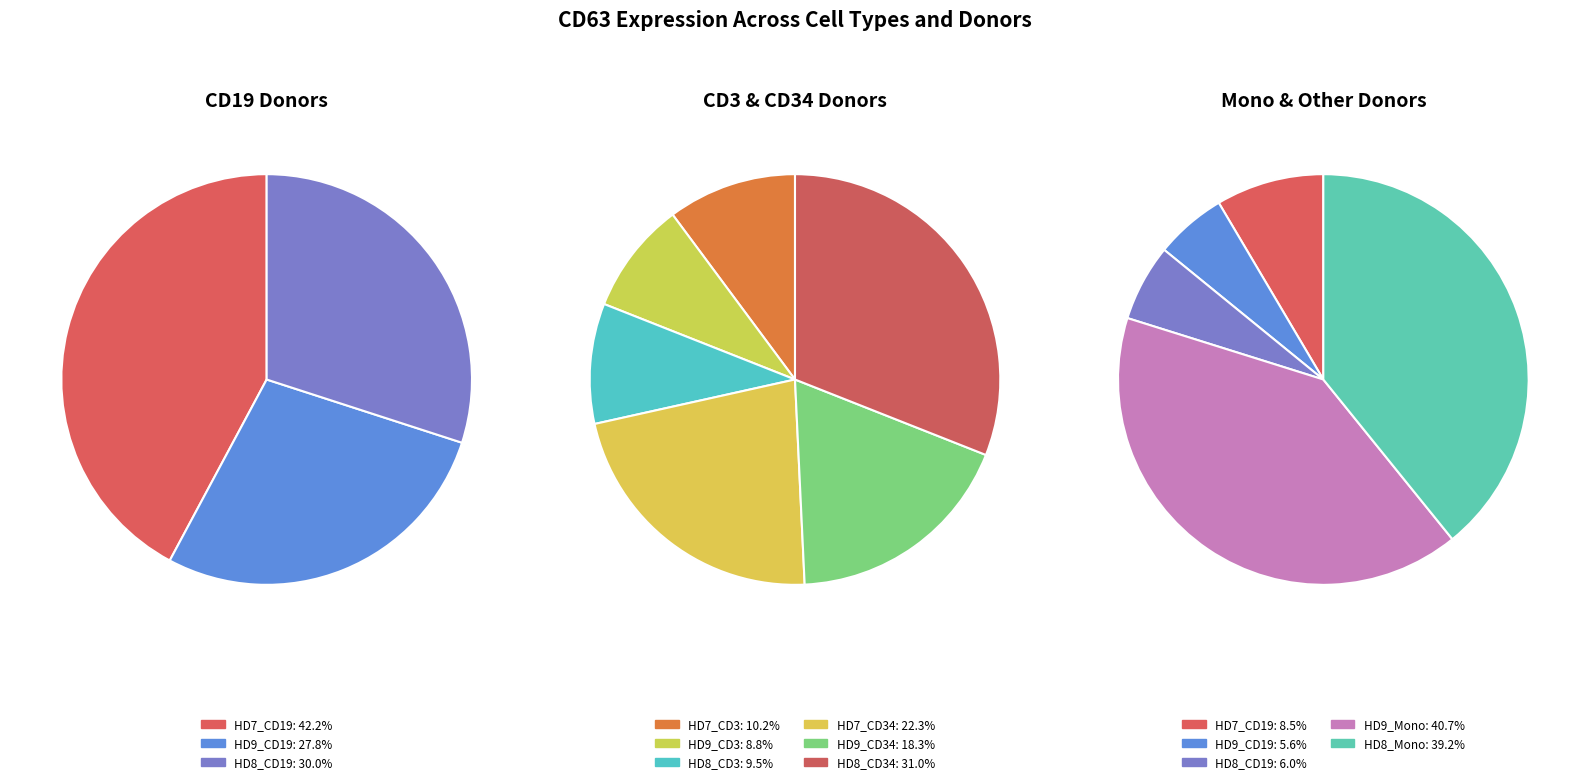

Is the sum of HD7_CD19 and HD9_CD19 greater than half?

No